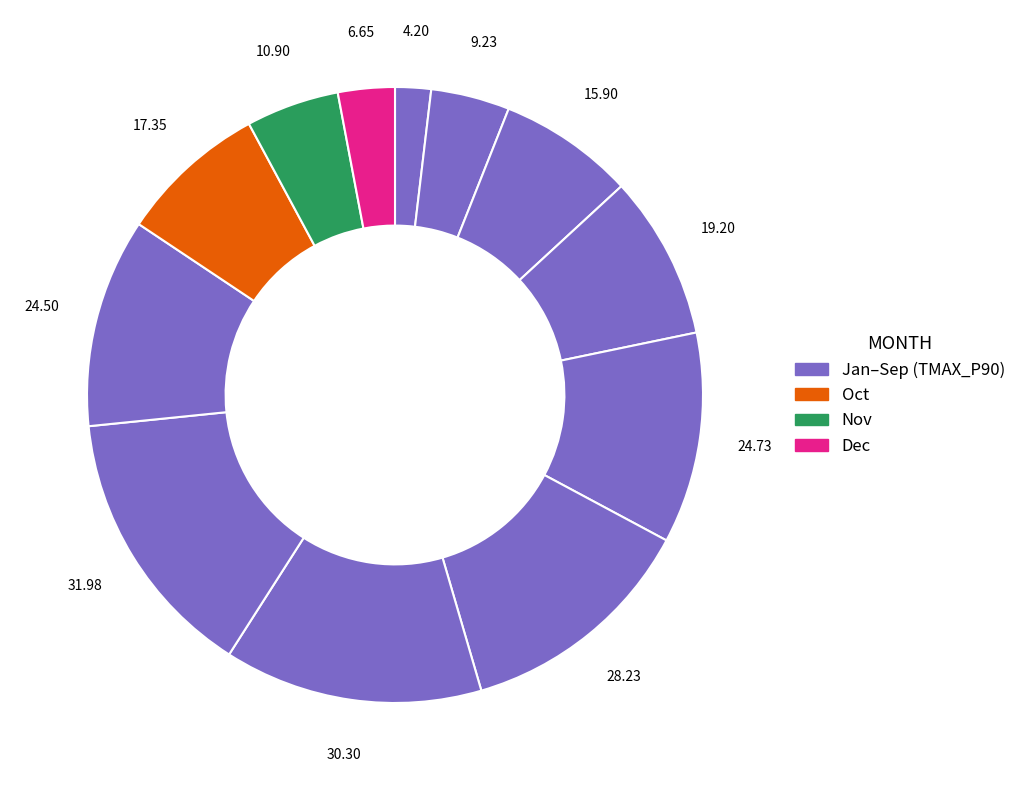

How many slices are in this pie chart?

12